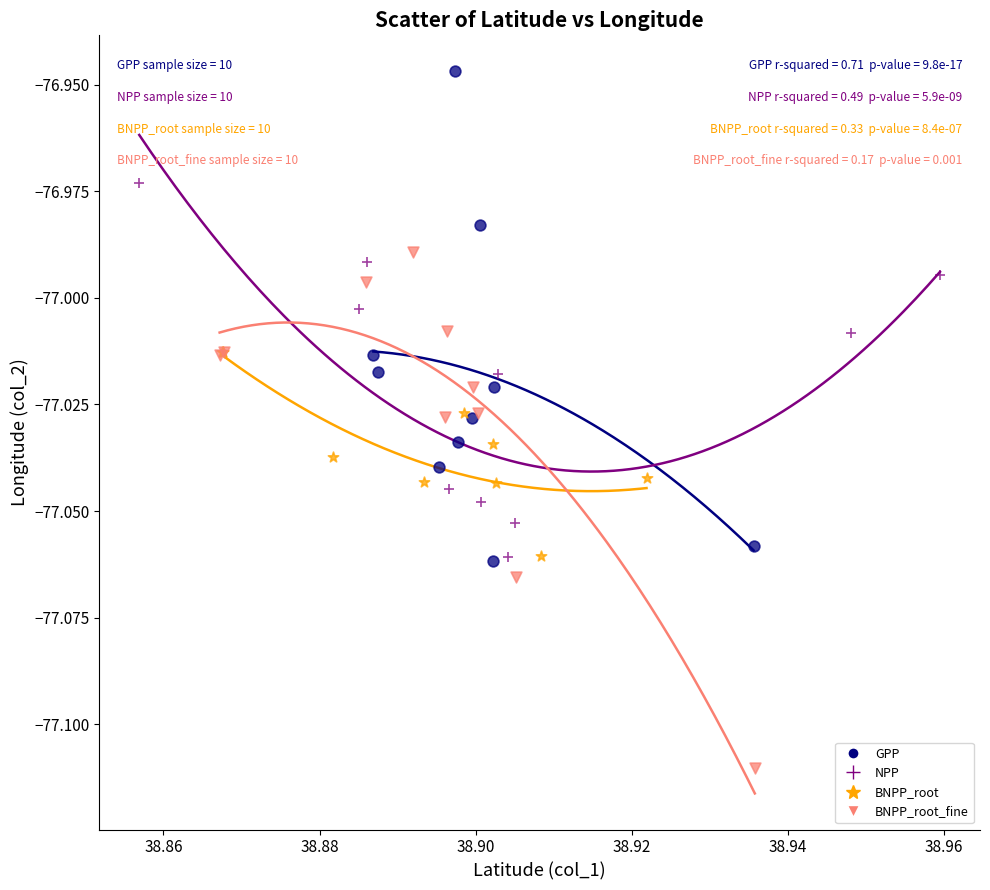

Which series has the largest Y range (max minus min)?

BNPP_root_fine